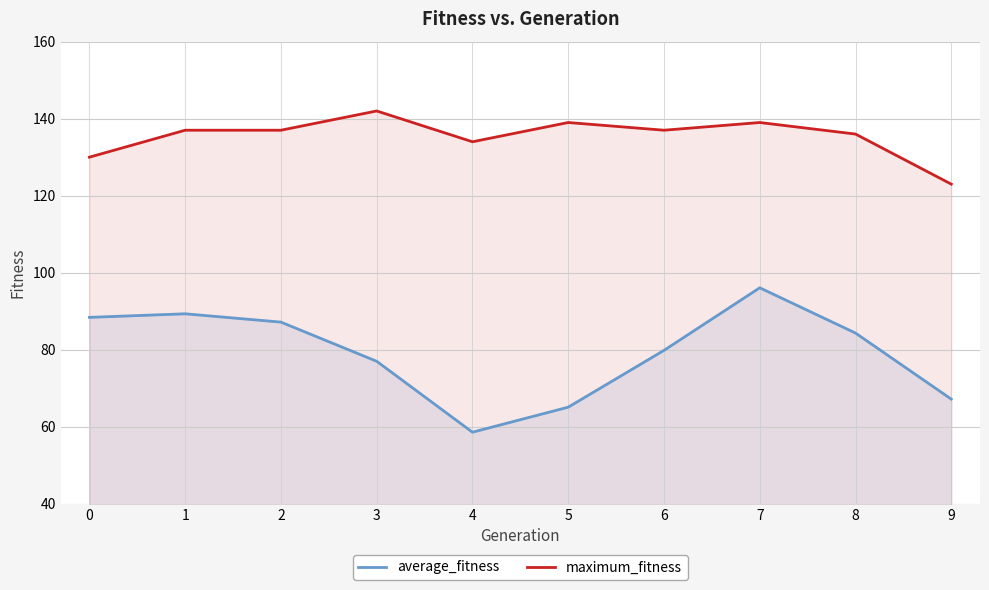

List the labels in order of maximum_fitness value, smallest first.

9, 0, 4, 8, 1, 2, 6, 5, 7, 3